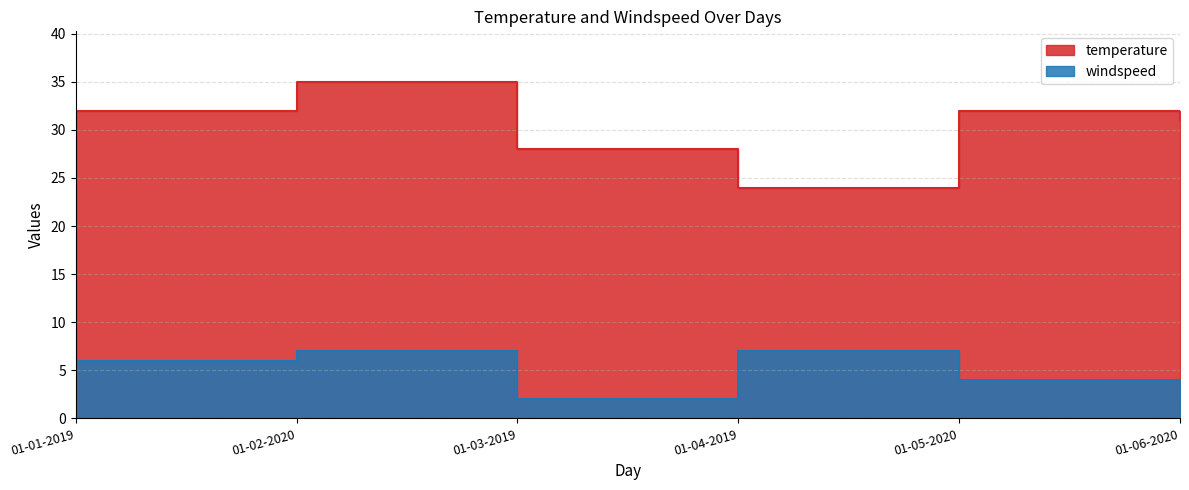

What is the total value across all series at 01-03-2019?

30